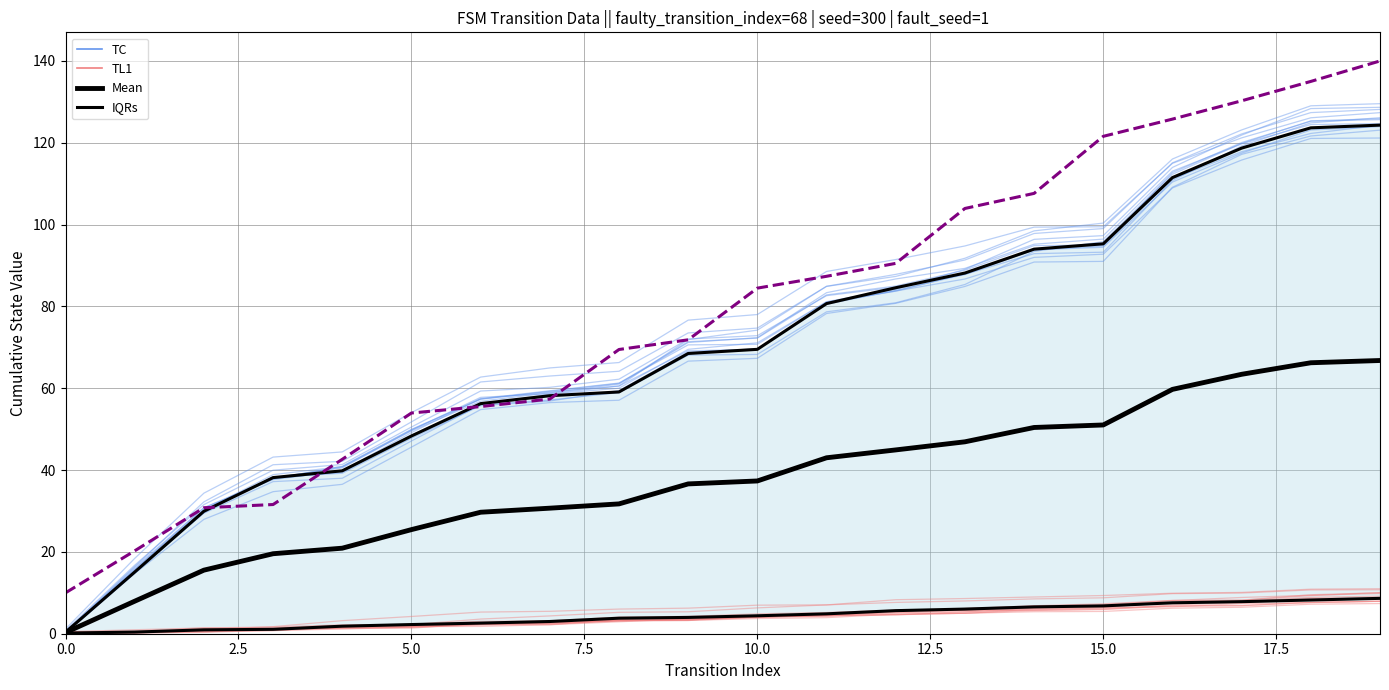

True or false: TL1 has a value of 2.8 at 13.

False